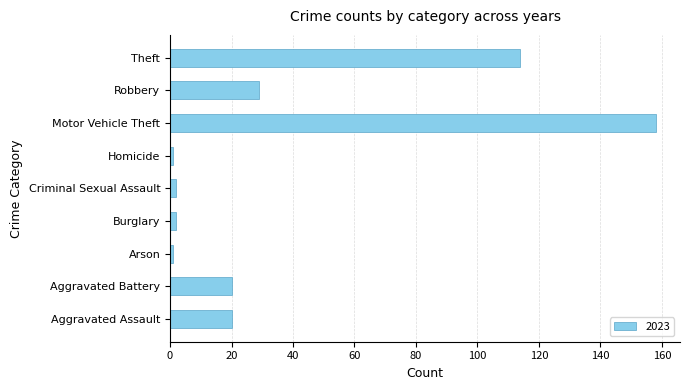

Reading bottom to top, extract all data points from this chart.

20	20	1	2	2	1	158	29	114